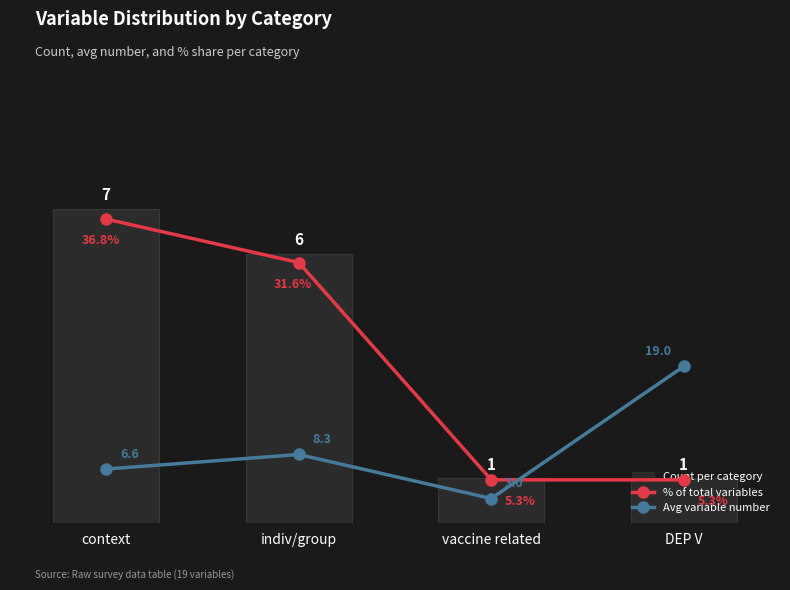

How many values in the Count per category series are below 6?

2